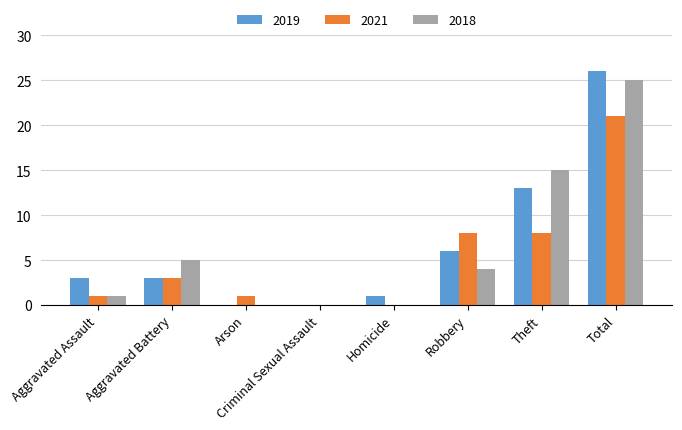

What is the sum of the 2021 values at Aggravated Battery and Criminal Sexual Assault?

3